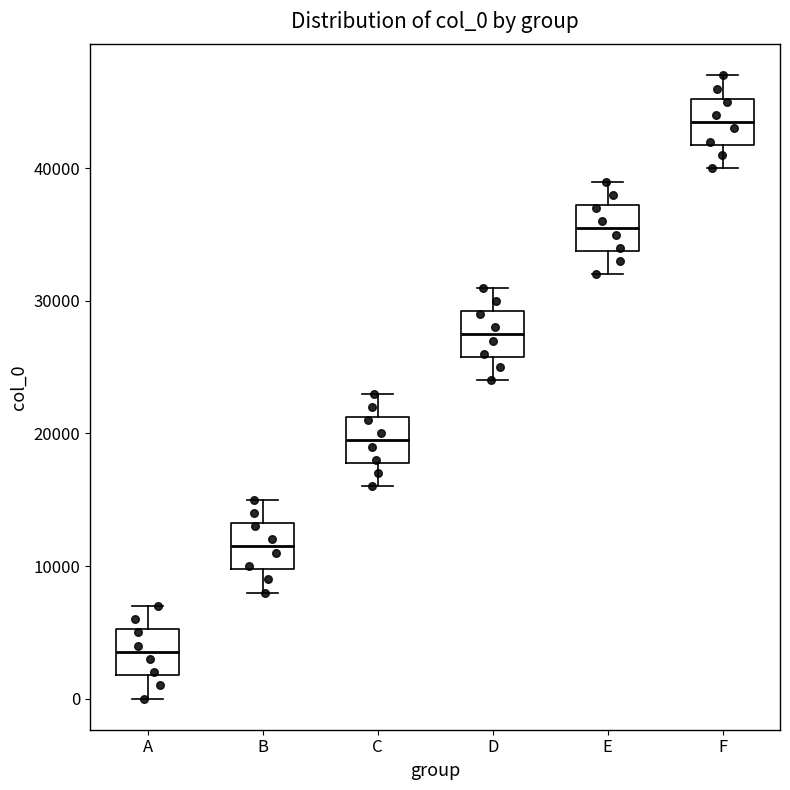

Reading left to right, read every box against the y-axis: the position of its median line, the range the box covers, and the ends of its whiskers. The values are not printed on the chart, so give them approximately, as read against the axis.

A: median 4000, box 2000 to 5000, whiskers 0 to 7000
B: median 12000, box 10000 to 13000, whiskers 8000 to 15000
C: median 20000, box 18000 to 21000, whiskers 16000 to 23000
D: median 28000, box 26000 to 29000, whiskers 24000 to 31000
E: median 36000, box 34000 to 37000, whiskers 32000 to 39000
F: median 44000, box 42000 to 45000, whiskers 40000 to 47000